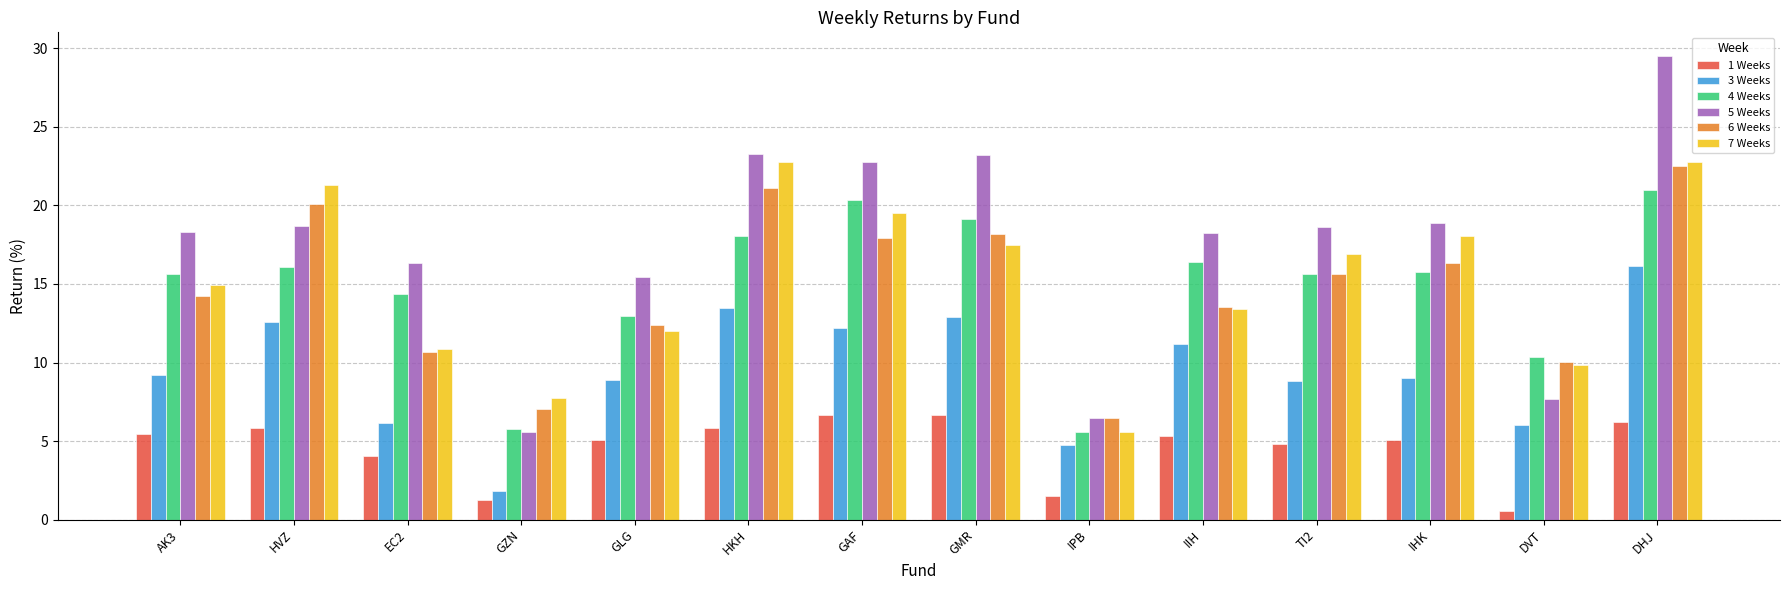

What is the lowest value of the 3 Weeks series?

1.8